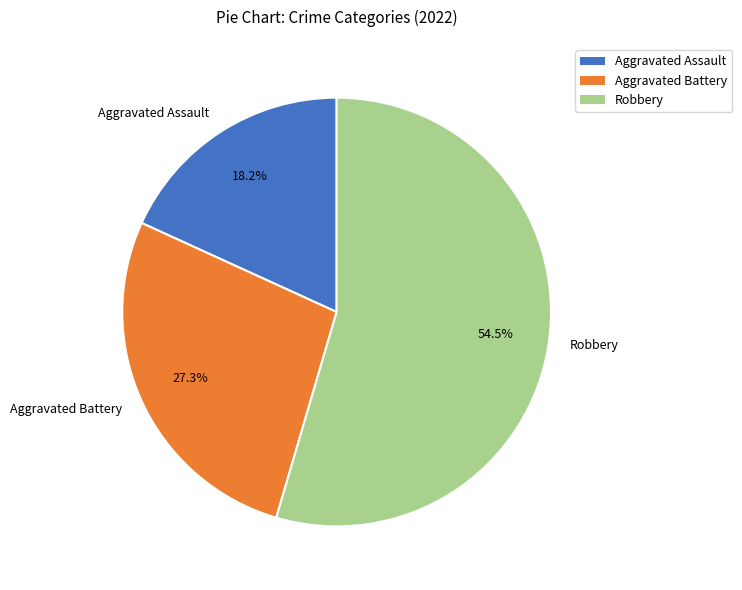

How many slices are in this pie chart?

3